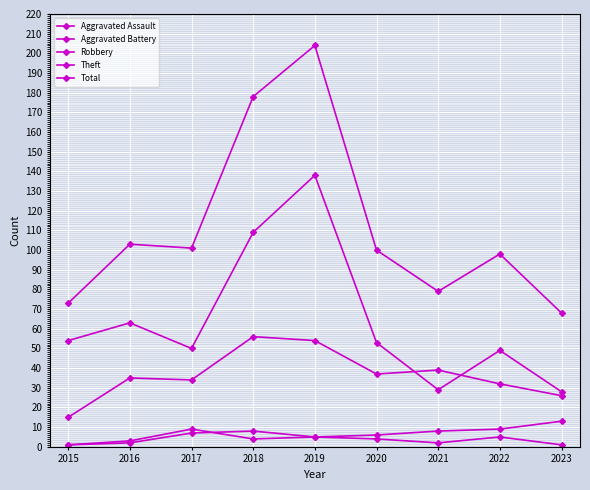

Count the number of categories in the chart.

9